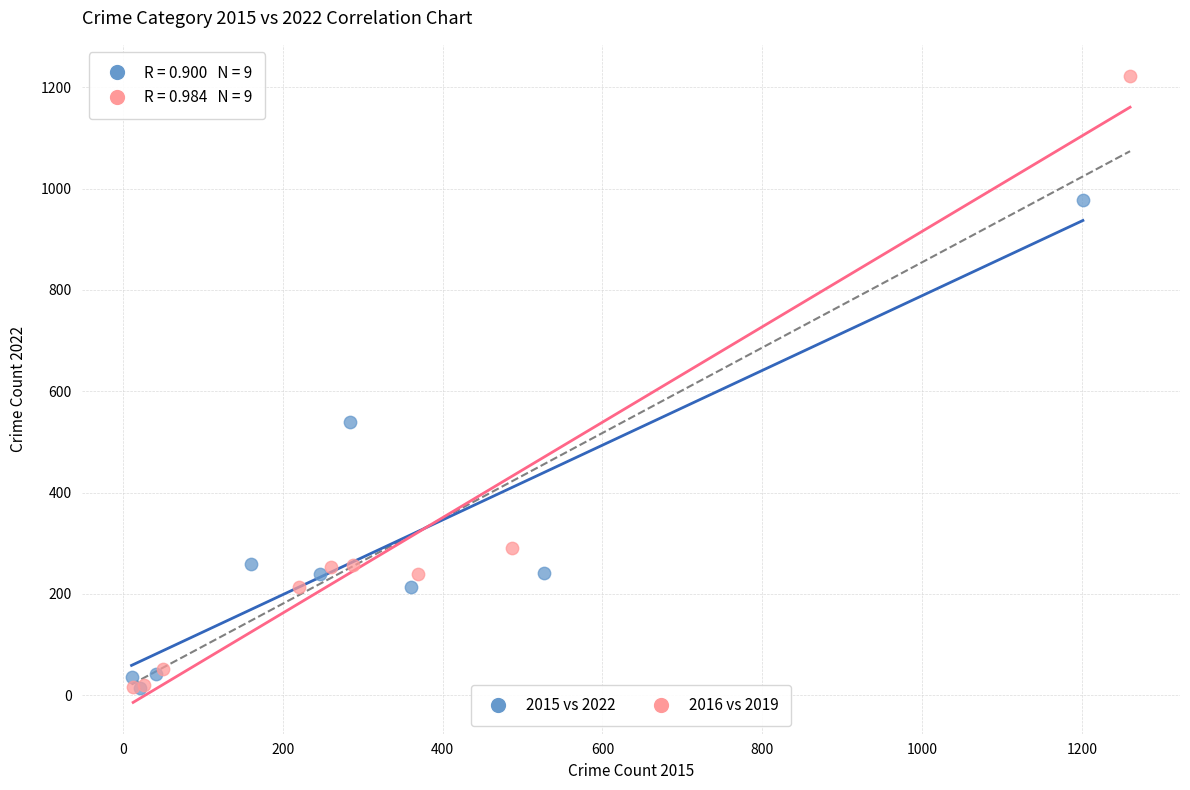

Which series has the widest spread of Y values?

2016 vs 2019